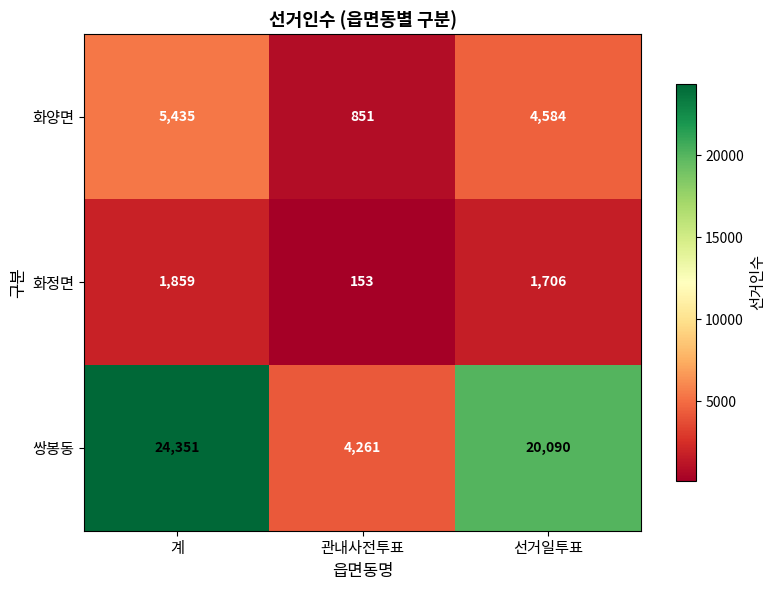

What is the difference between the maximum and minimum values in the 화양면 series?

4584